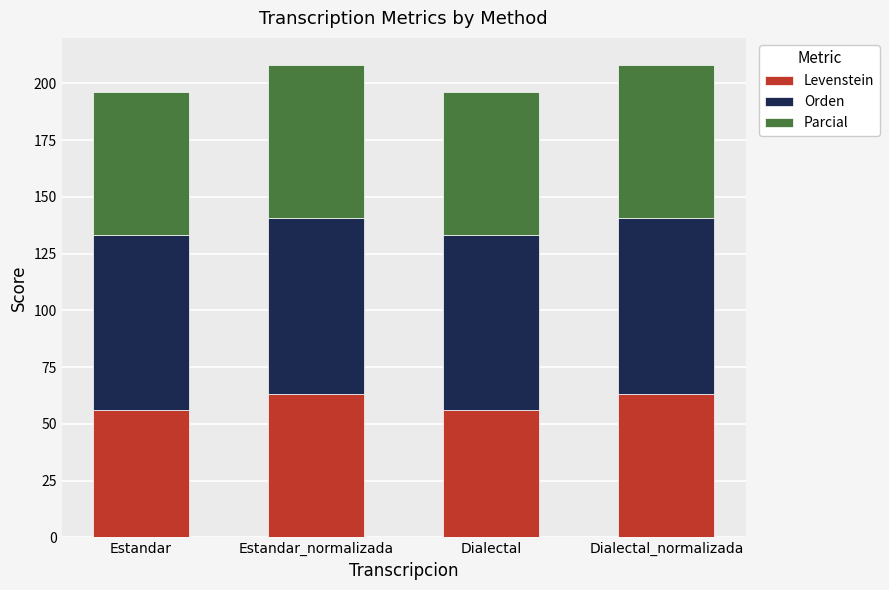

Reading right to left, transcribe the values for Levenstein.

63.0	56.0	63.0	56.0